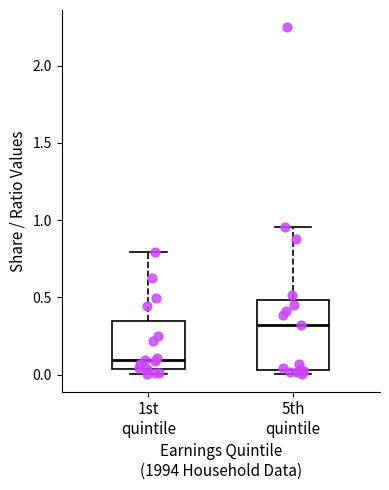

Where does the upper whisker of the box for 5th quintile end on the y-axis? The values are not printed on the chart, so give them approximately, as read against the axis.

0.95